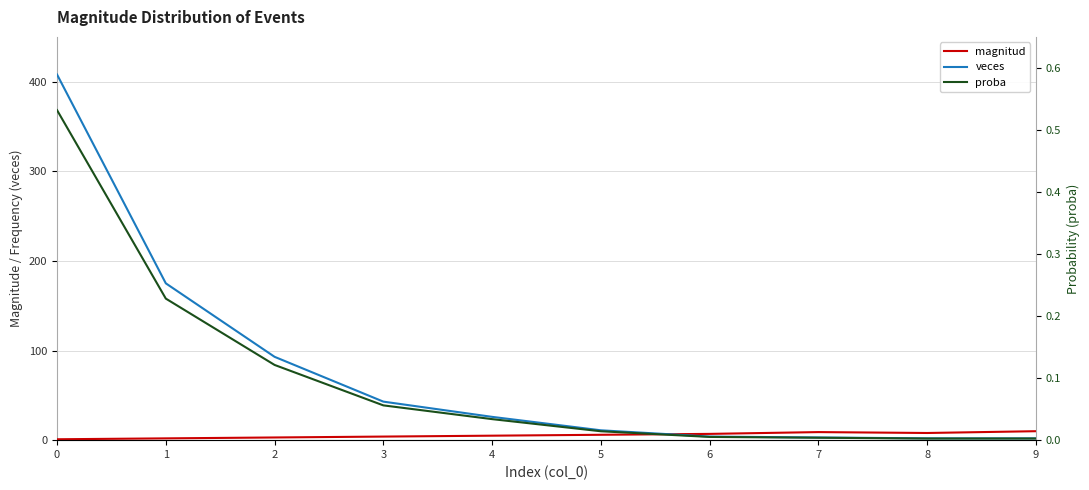

Is this an area chart (filled region under the line)?

No